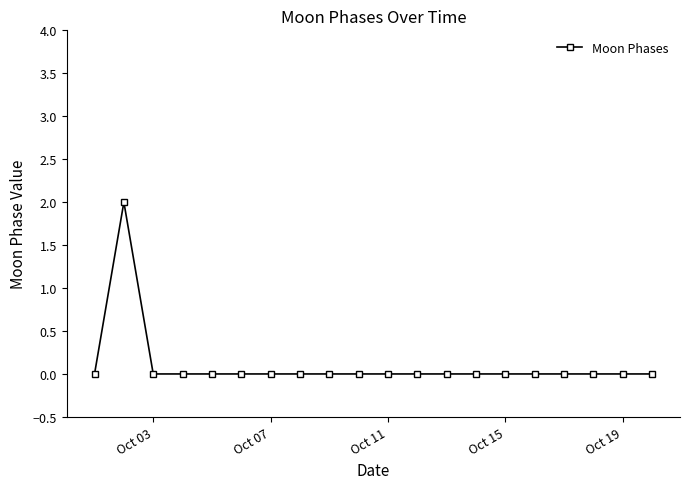

What is the difference between the maximum and second lowest values?

2